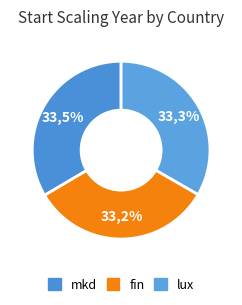

Rank the categories by value from highest to lowest.

mkd, lux, fin